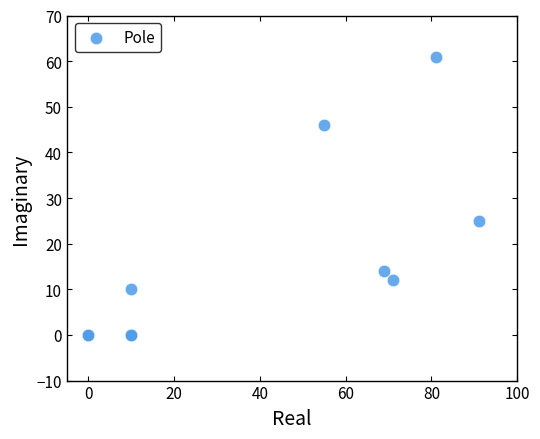

What Y value in the scatter plot is closest to 30?

25